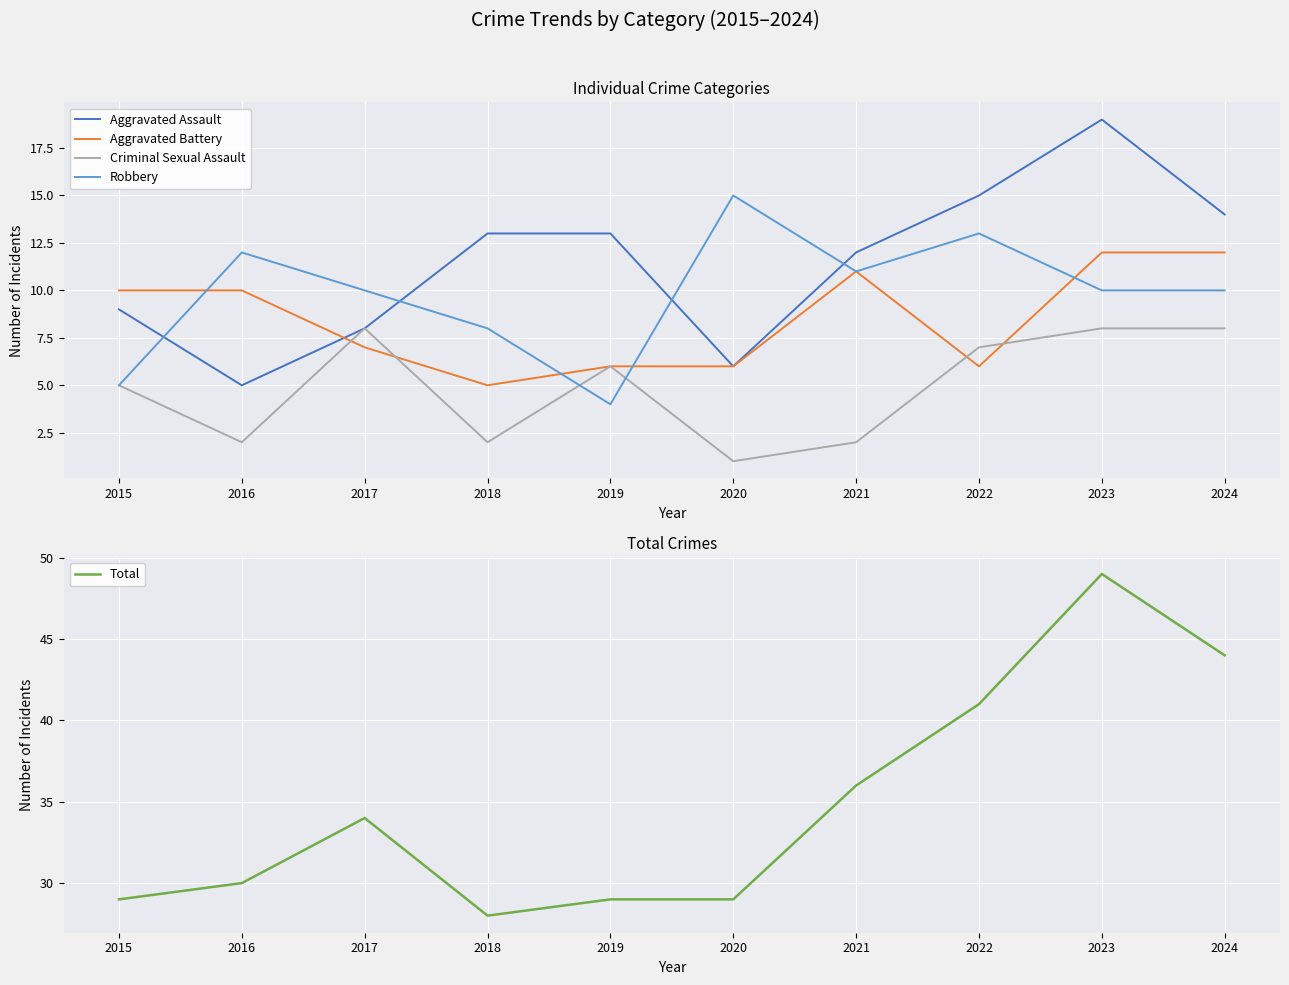

Which series changed the most between 2016 and 2018?

Aggravated Assault